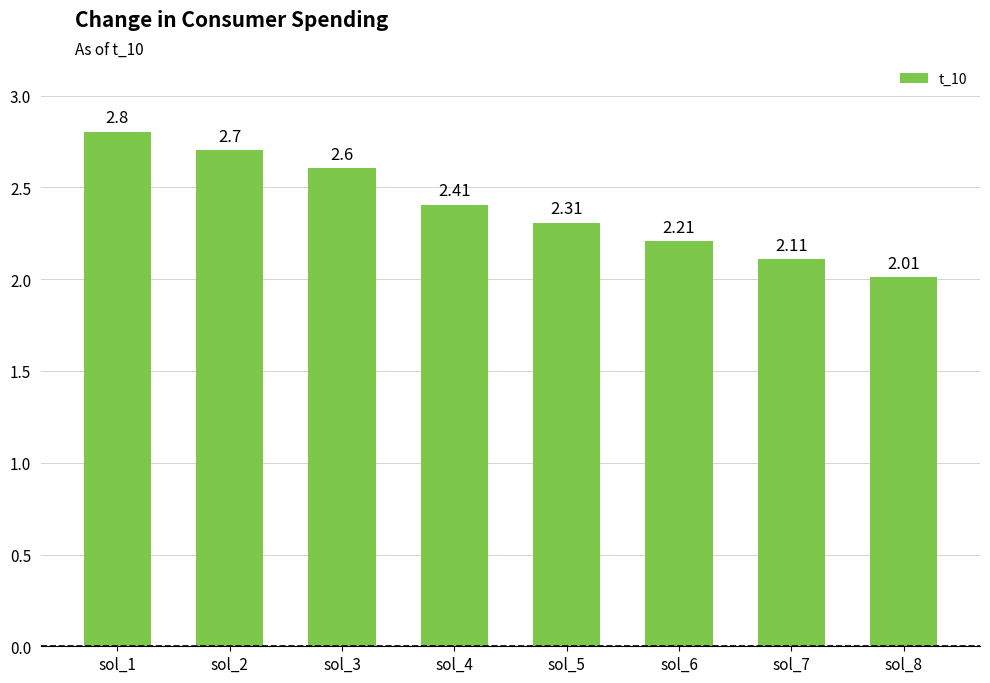

List the labels in order of value, smallest first.

sol_8, sol_7, sol_6, sol_5, sol_4, sol_3, sol_2, sol_1